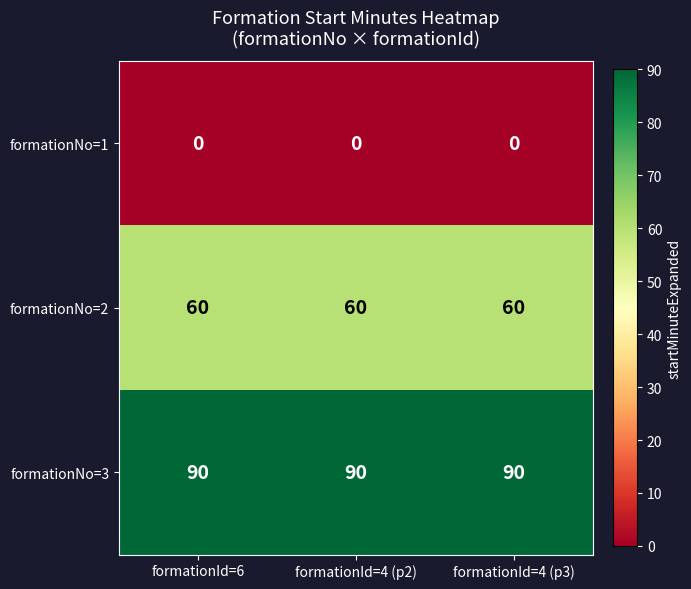

What is the greatest value displayed?

90